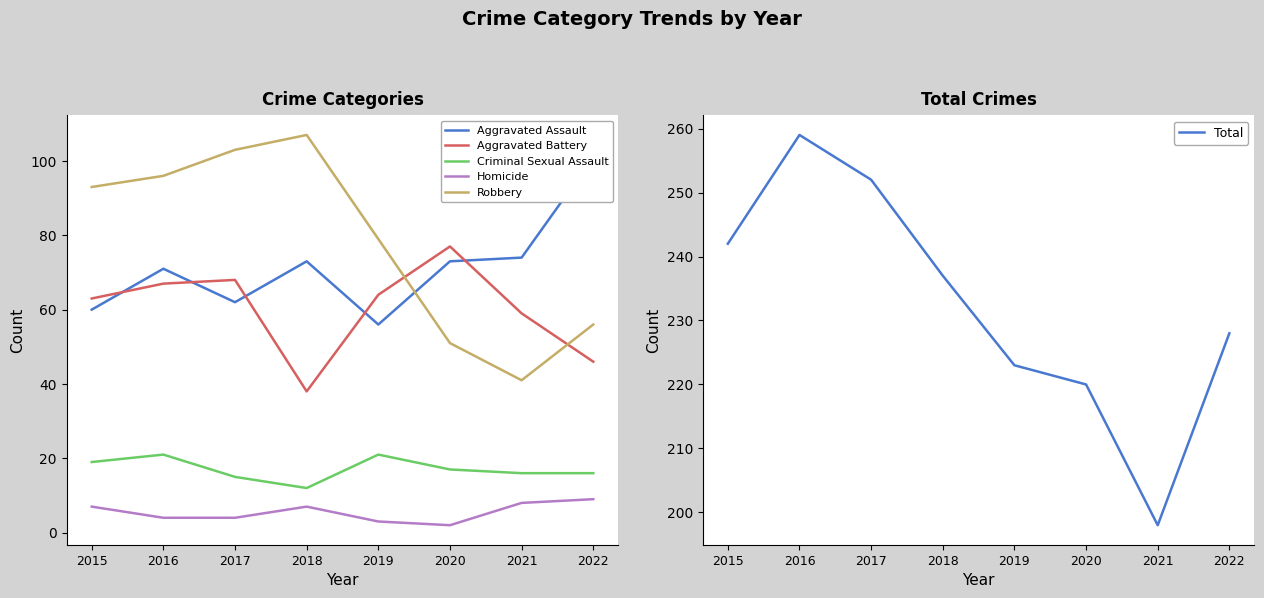

How many lines are shown in the chart?

6